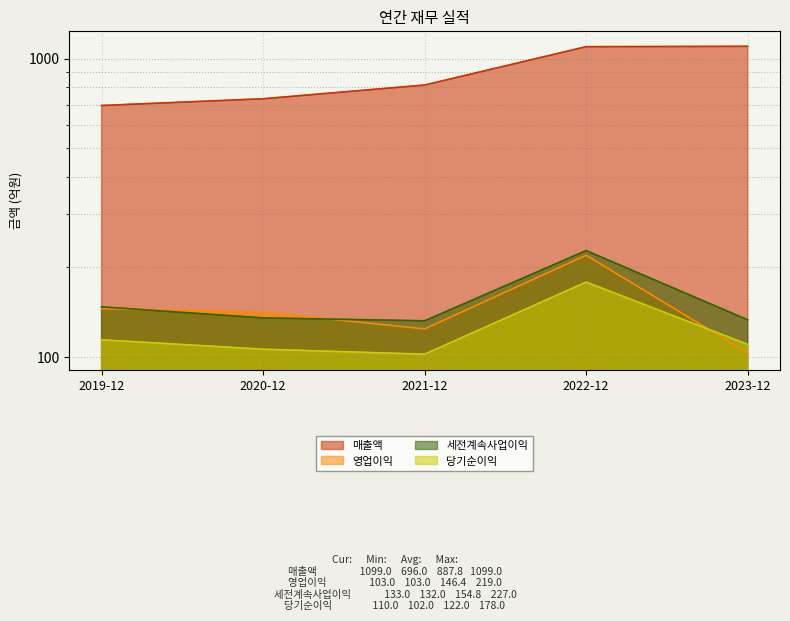

What is the difference between the maximum and minimum values in the 당기순이익 series?

76